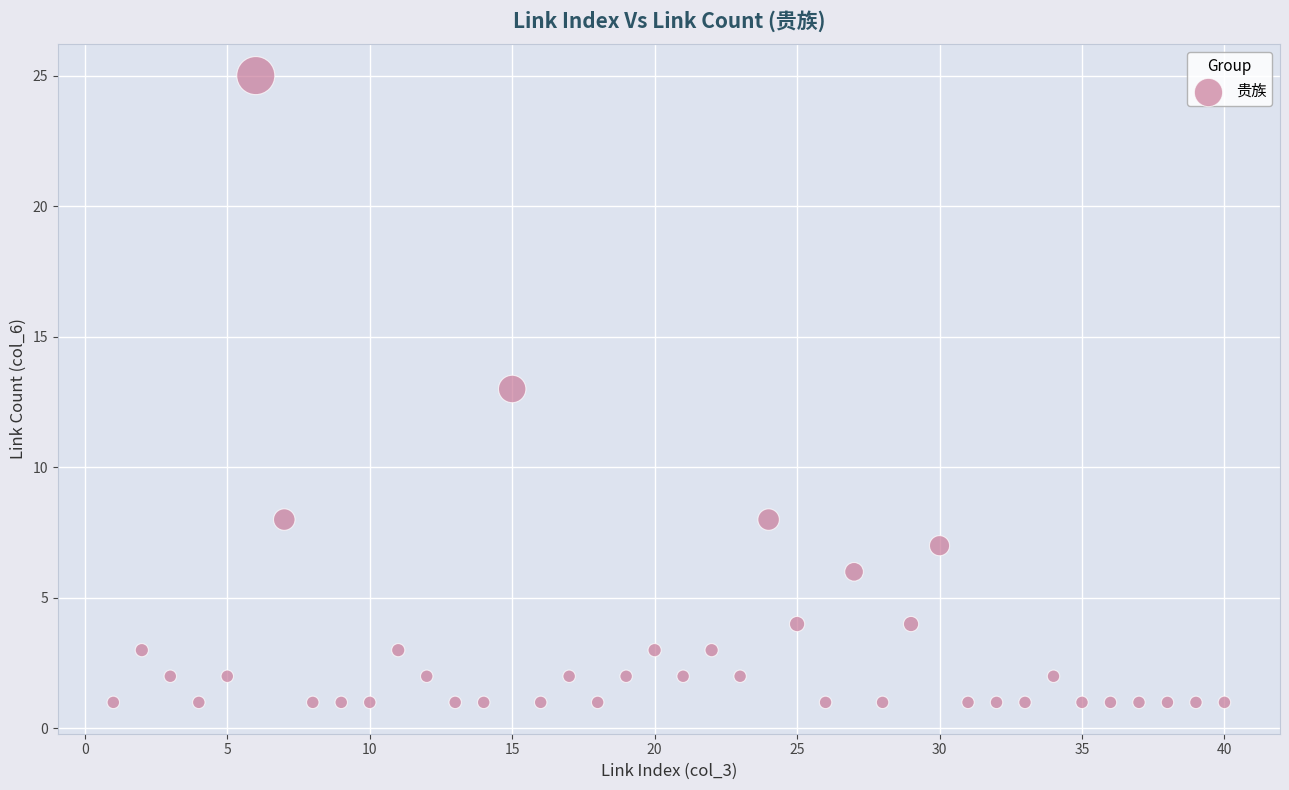

What is the range of X values (max minus min)?

39